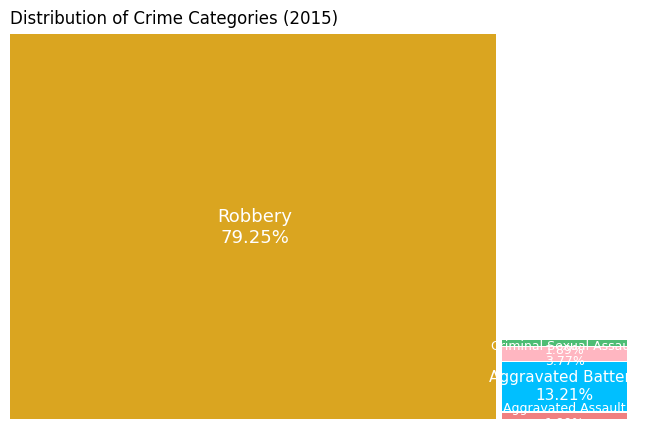

Which category has the smallest portion of the pie?

Aggravated Assault